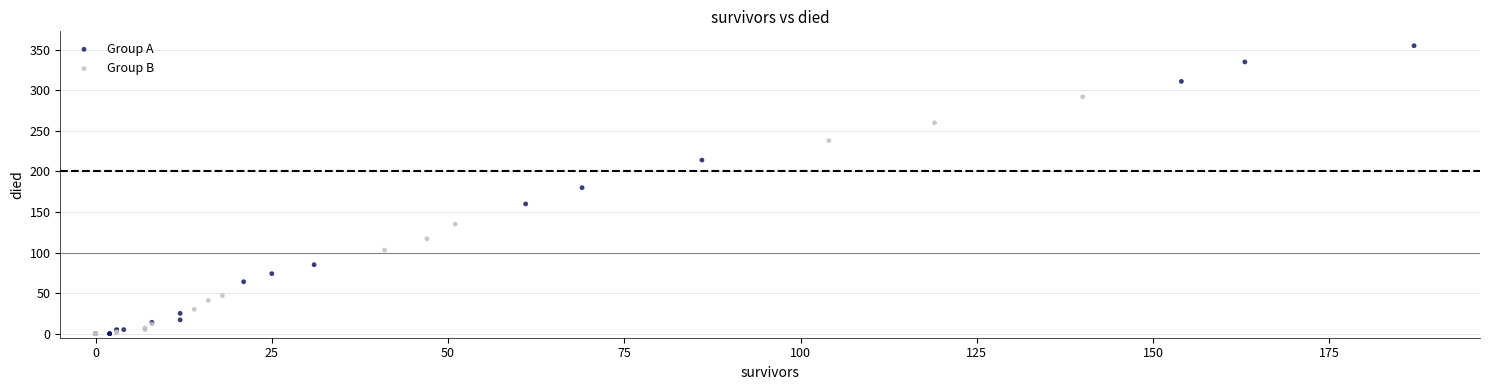

Which series contains the highest Y value?

Group A